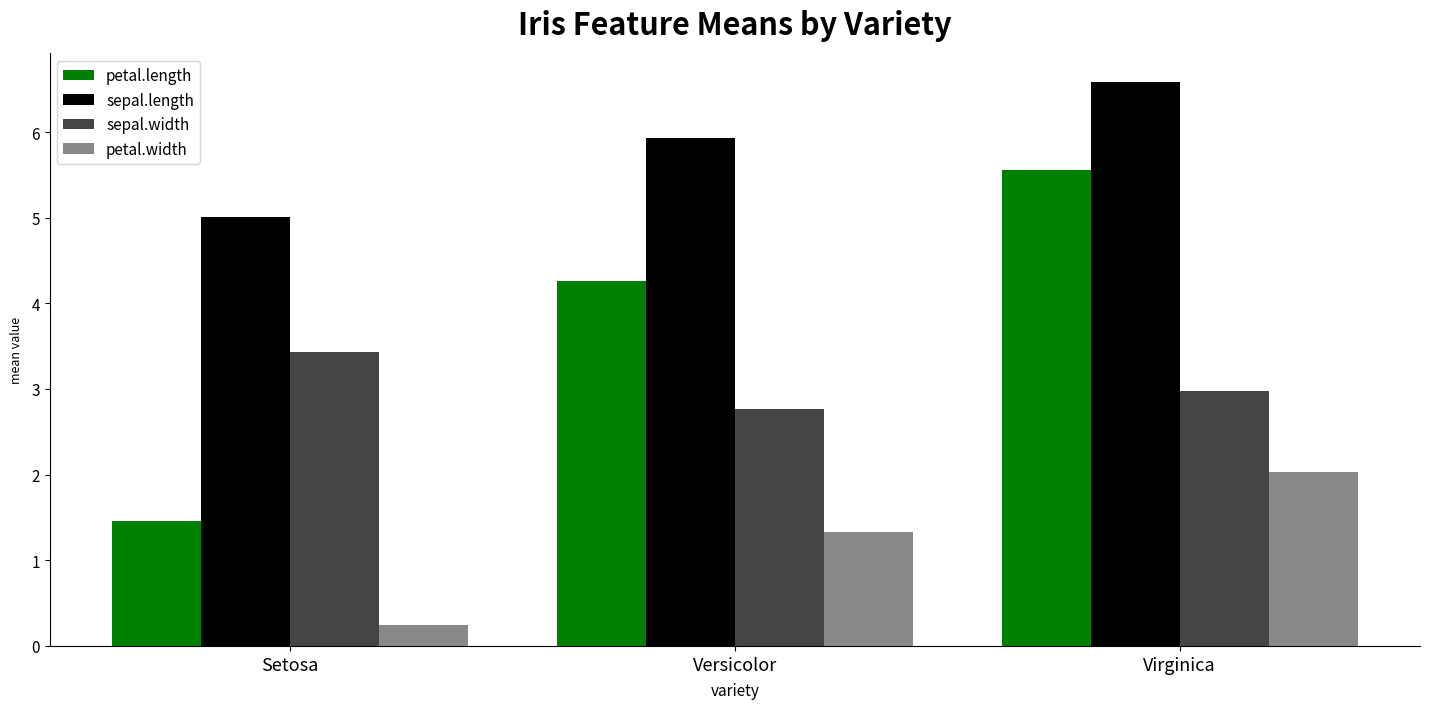

Which series changed the most between Setosa and Virginica?

petal.length